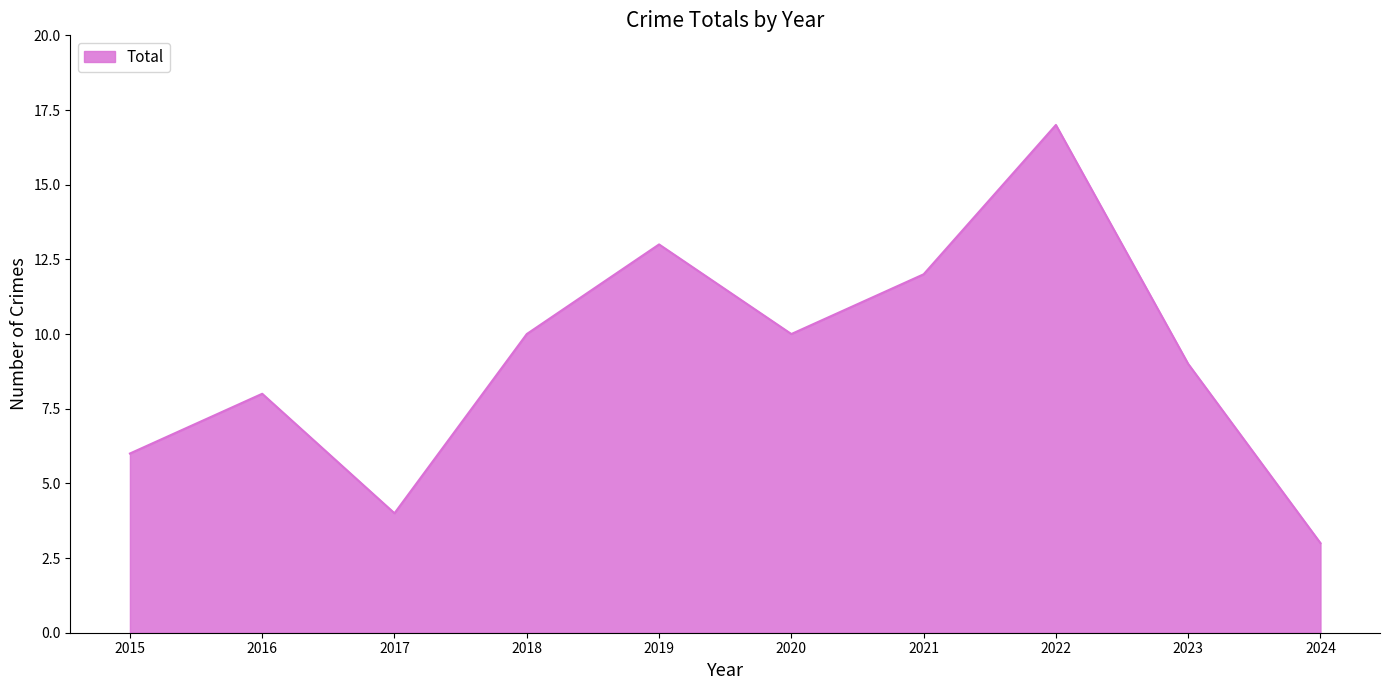

What is the sum of the values at 2020 and 2016?

18